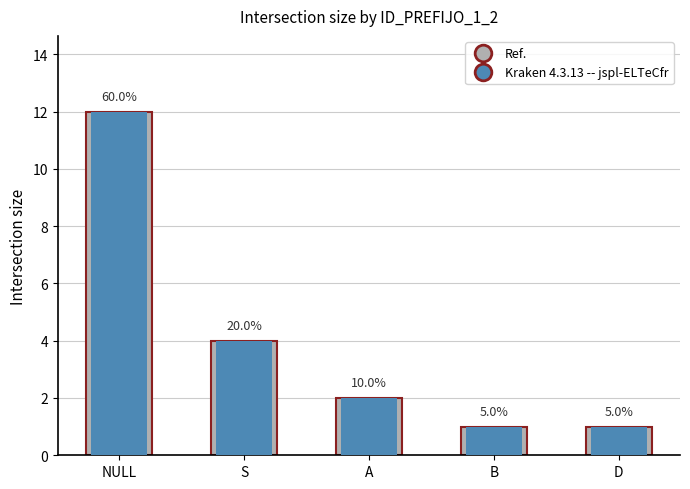

Is it true that Kraken 4.3.13 -- jspl-ELTeCfr equals 12 at NULL?

True